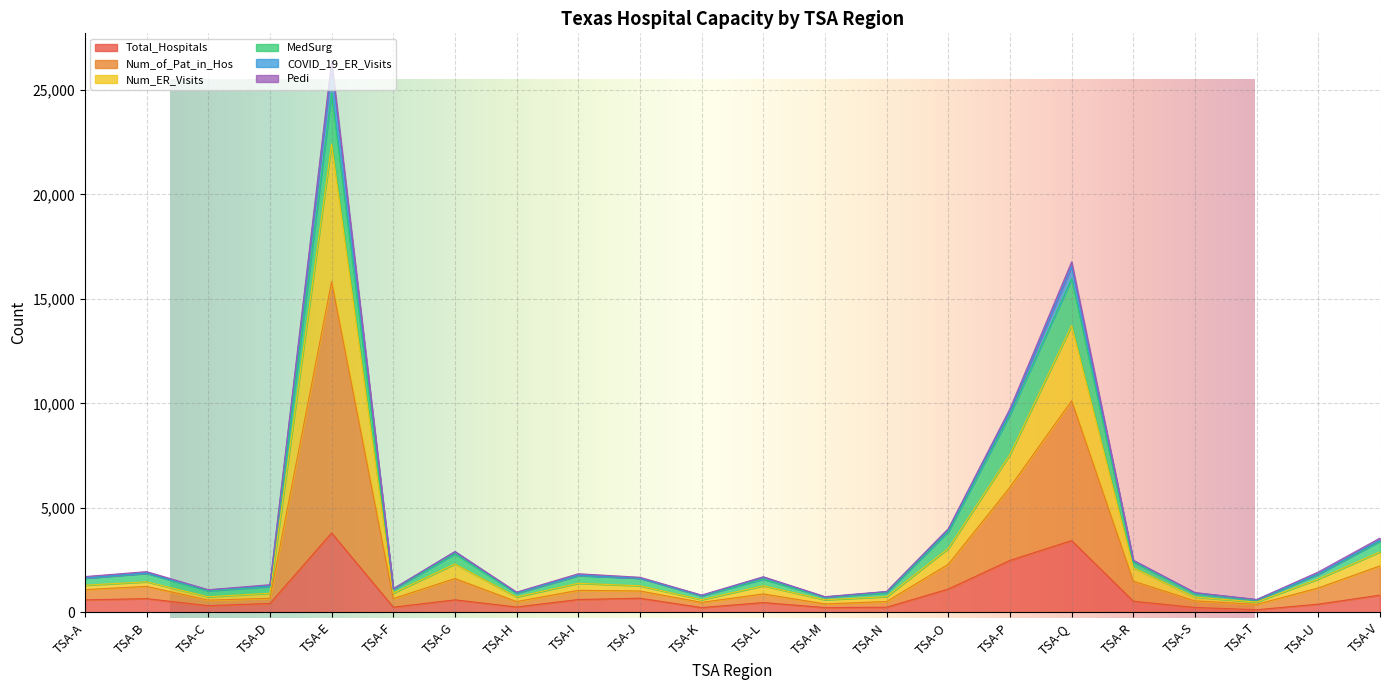

Is it true that Num_ER_Visits equals 1679 at TSA-H?

False